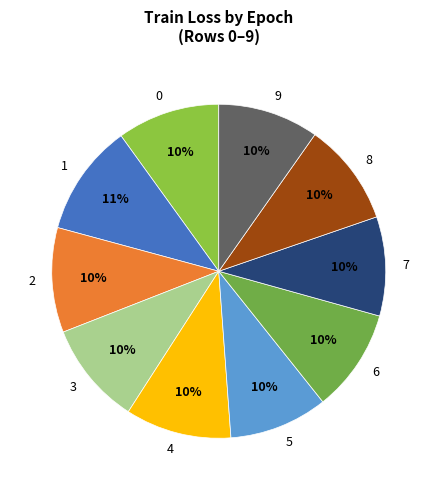

To the nearest percent, what portion does 5 represent?

10%